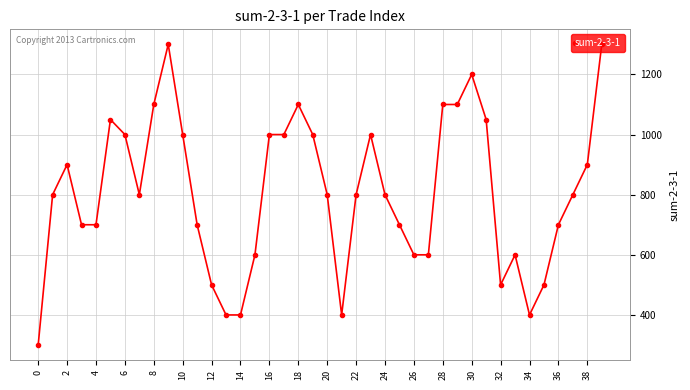

What is the average value?

805.0